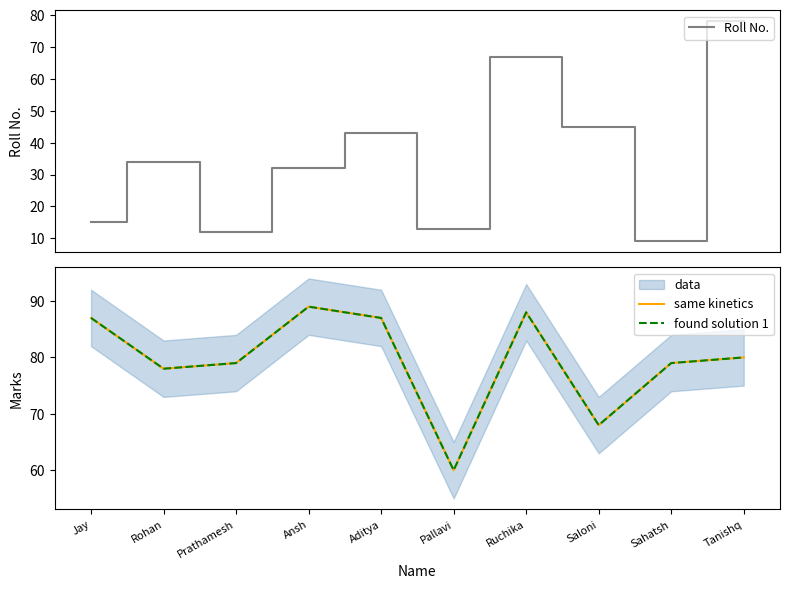

What is the label of the 5th point from the left?

Aditya